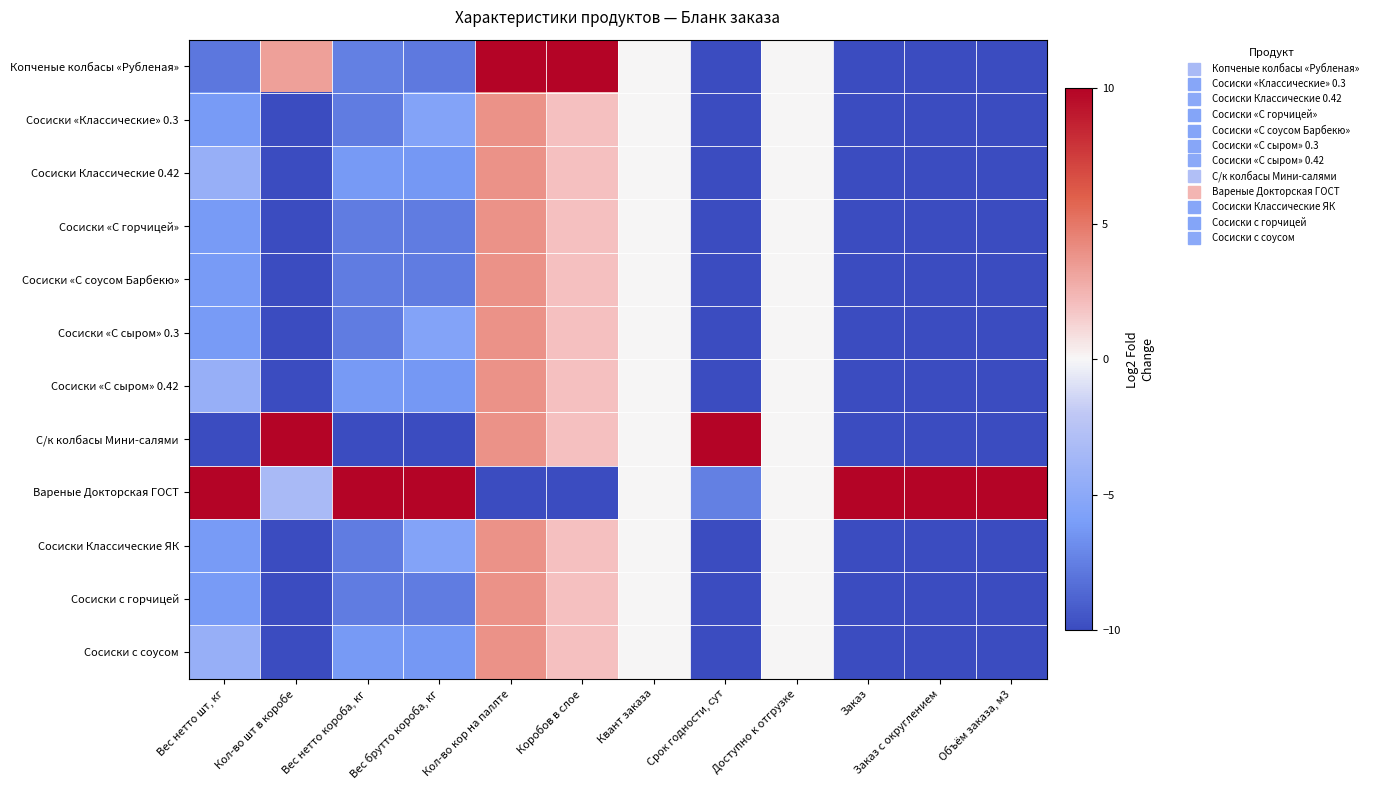

At which category does the chart reach its peak across all series?

Кол-во кор на паллте